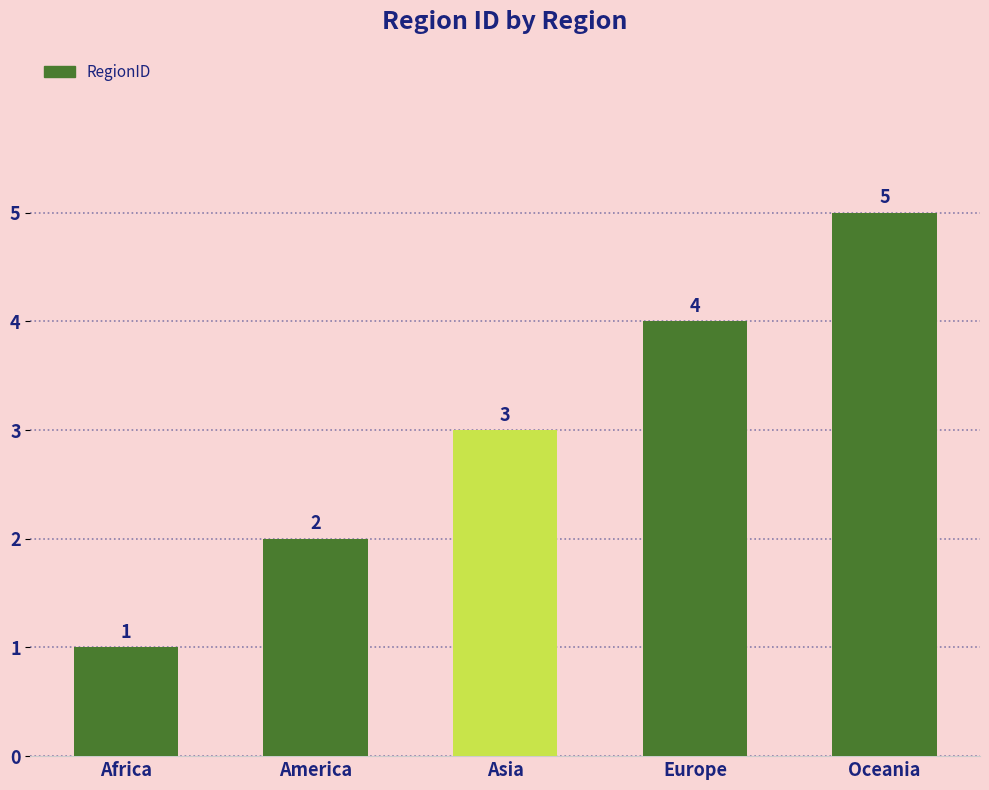

What is the sum of the values at Oceania and Europe?

9